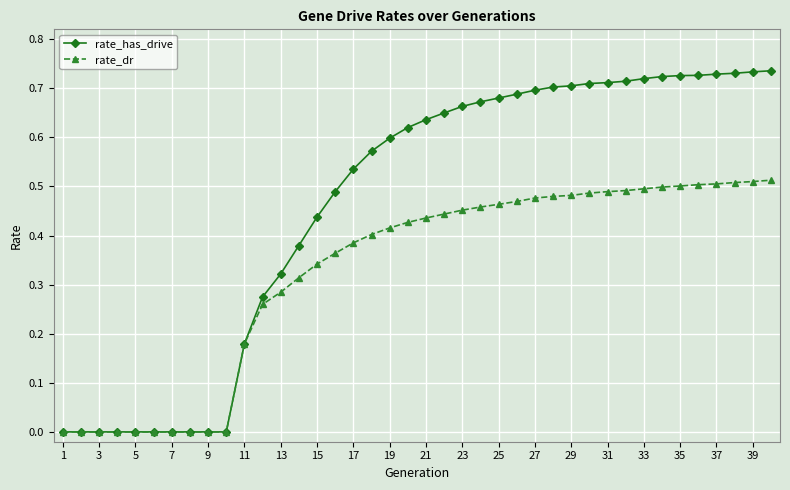

How many categories are shown in the chart?

40